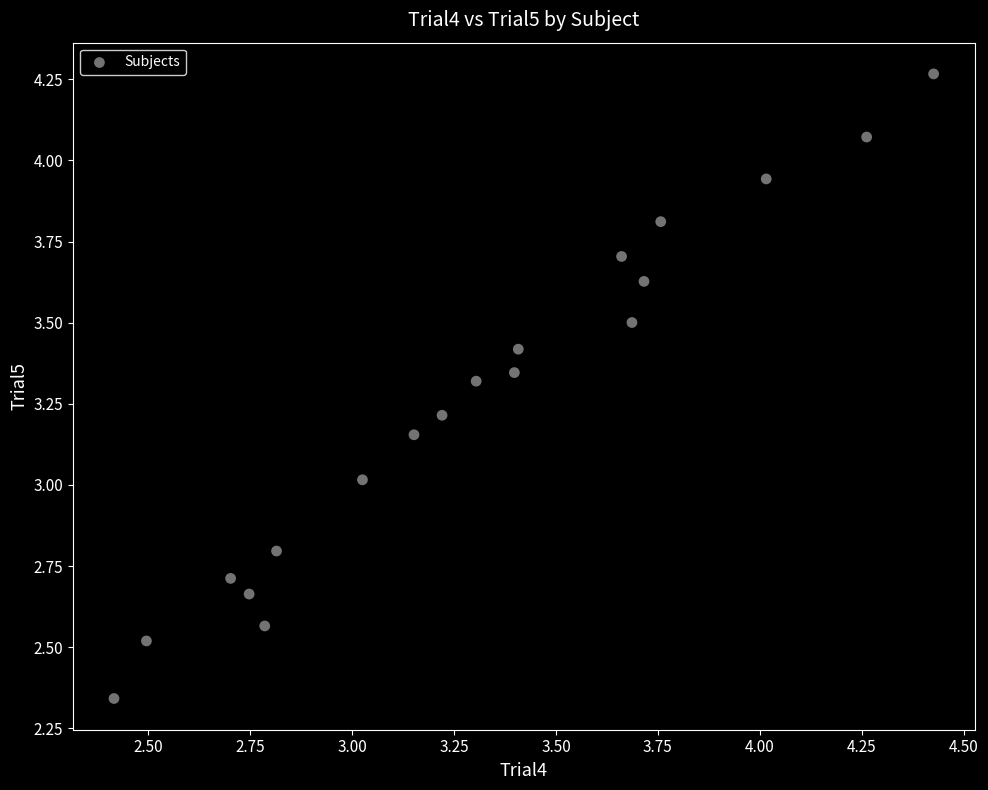

What is the range of Y values (max minus min)?

1.9